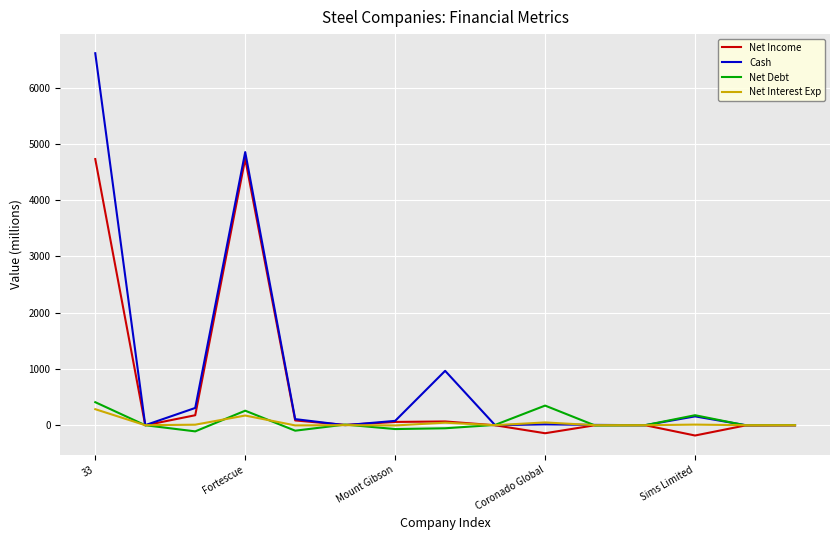

Which series has the widest spread of values?

Cash